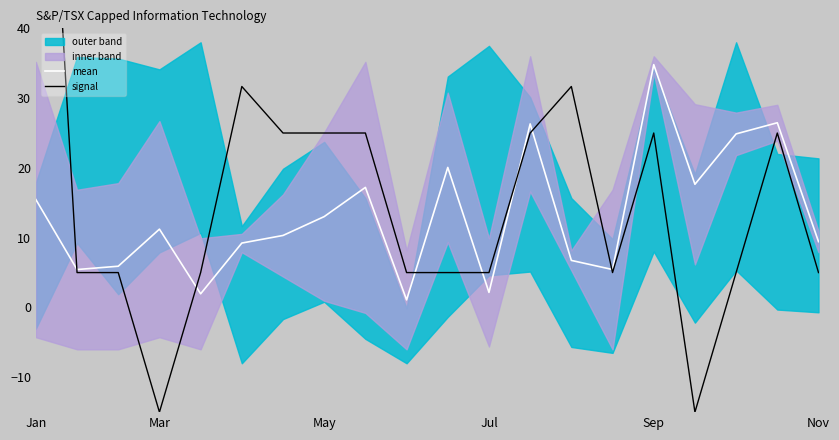

What is the sum of the mean values at 9 and 6?

11.4